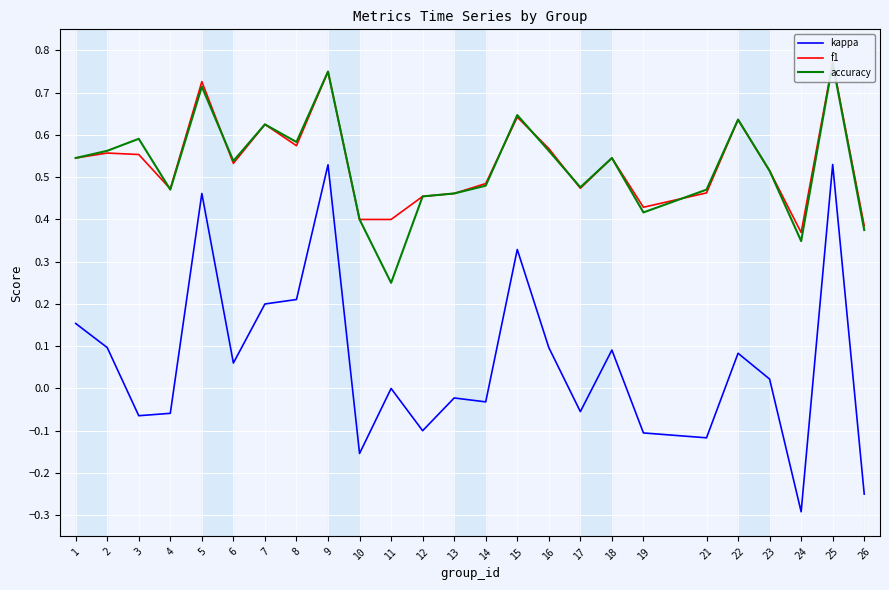

True or false: kappa and accuracy intersect in this chart.

False